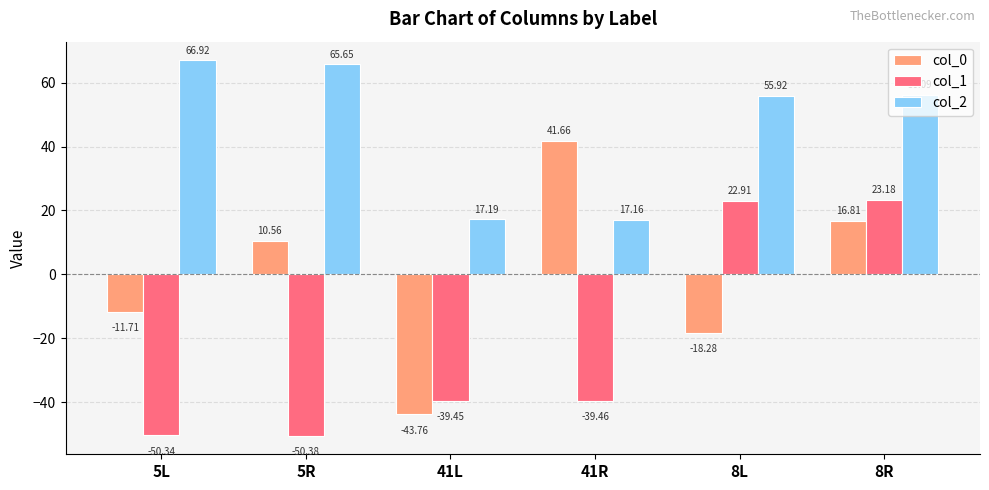

At how many categories does at least one series exceed 9?

6